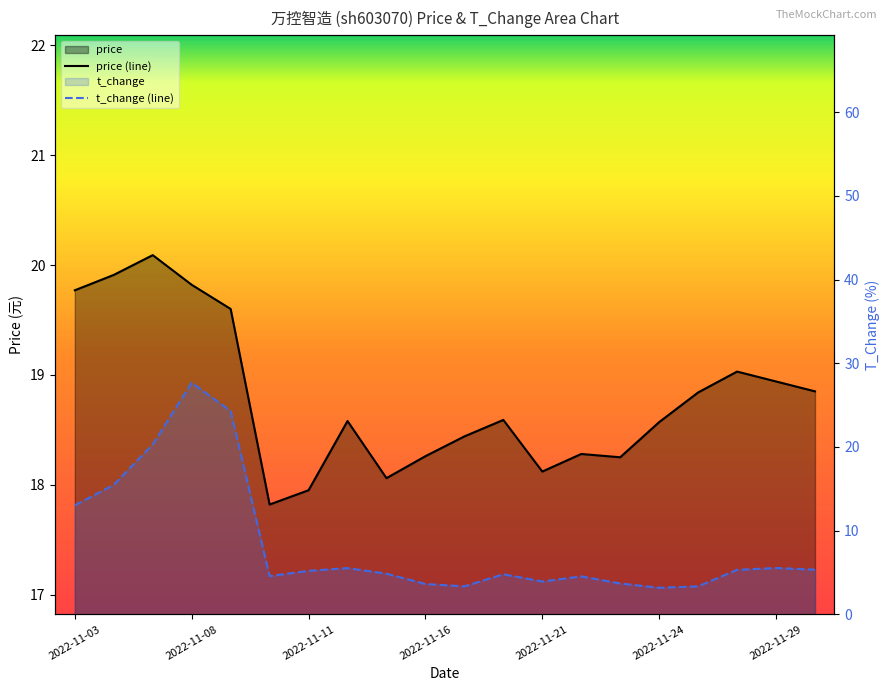

How many values in the price (line) series are below 18?

2